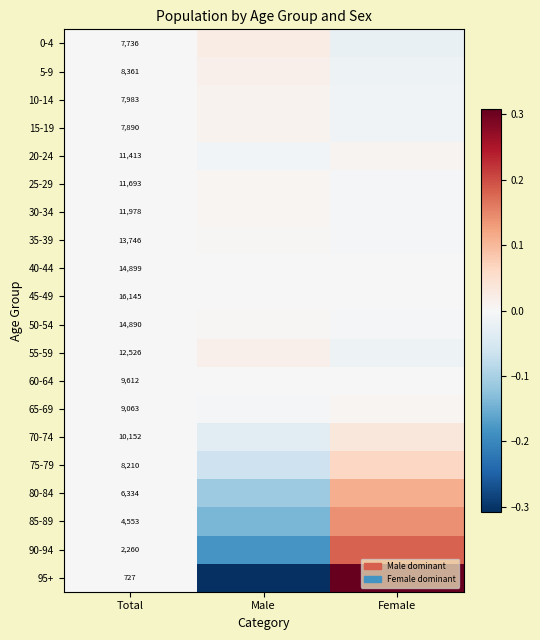

What is the approximate value of 95+ at Female?

0.3